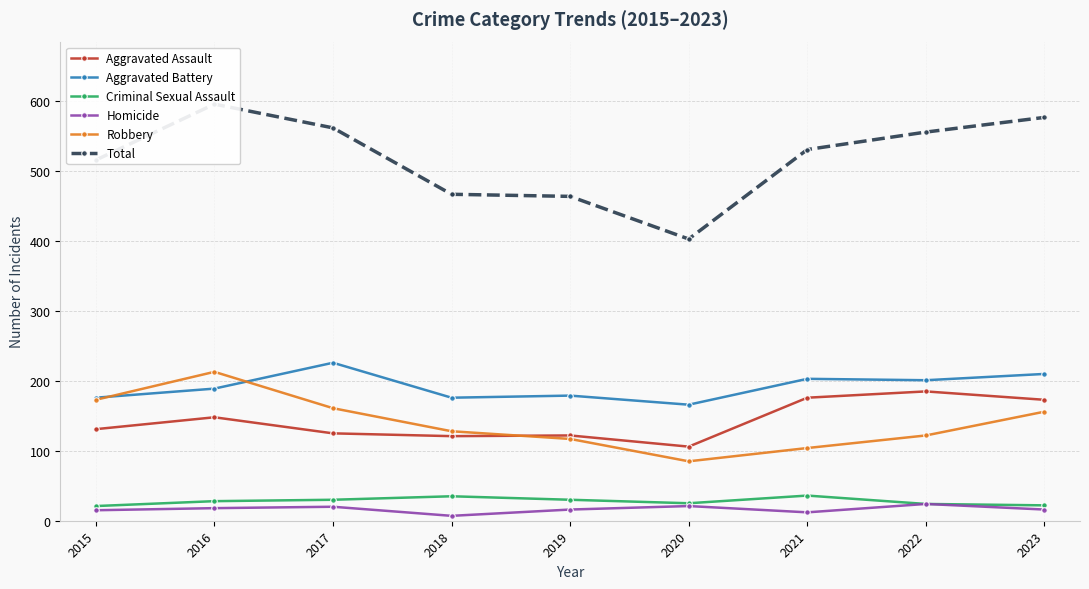

What is the total value across all series at 2020?

806